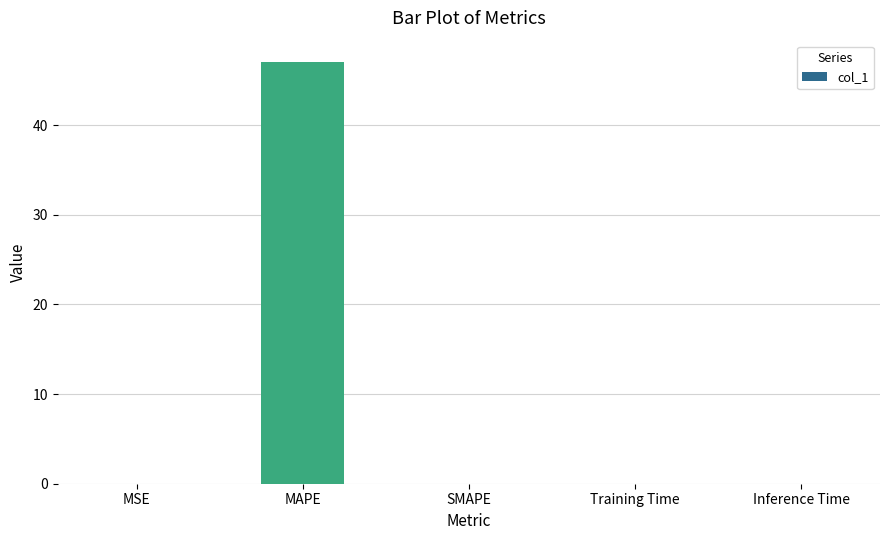

What is the sum of all values?

47.1